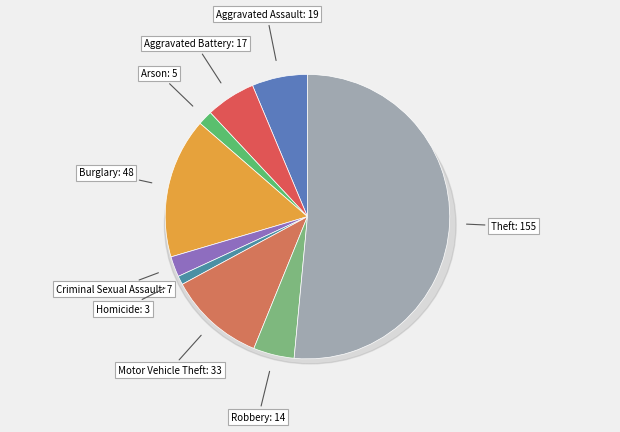

Count the number of slices in the pie.

9